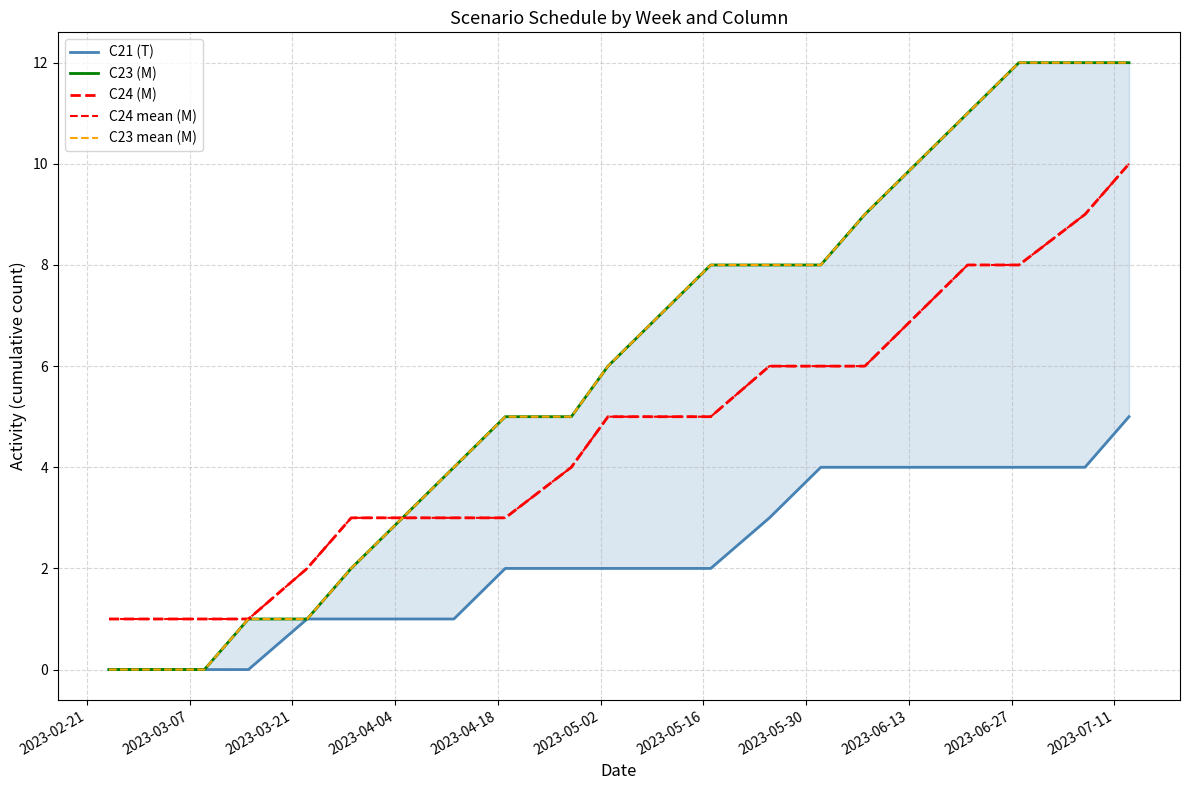

Count the number of data series in this chart.

5